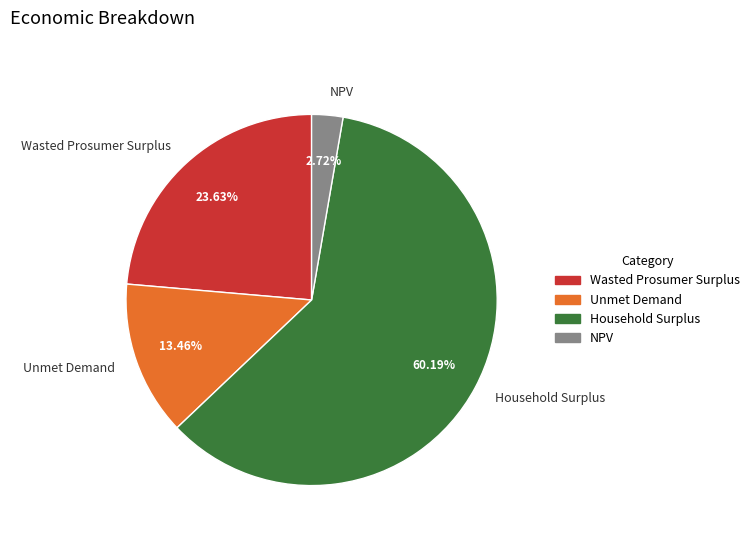

The Unmet Demand slice represents 13% of the pie. True or false?

True